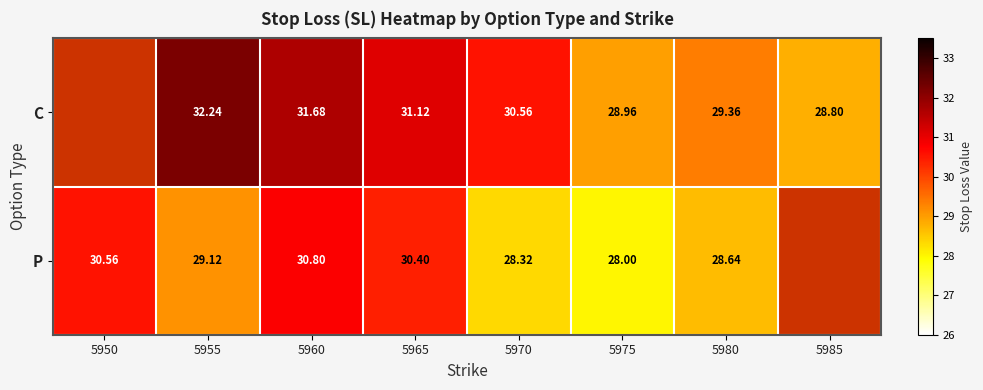

What is the smallest value displayed?

28.0